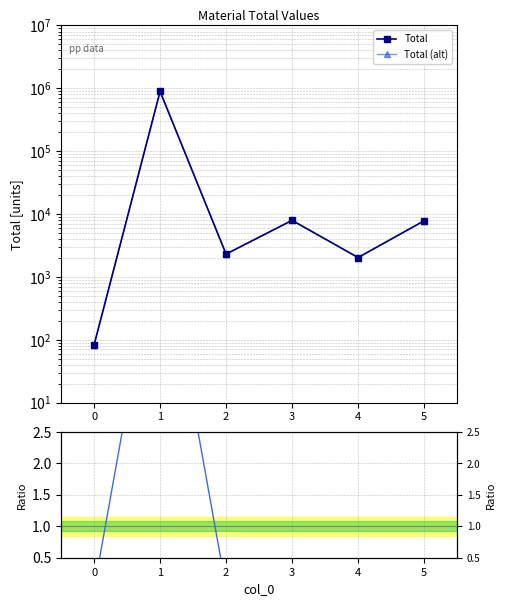

Reading right to left, transcribe all the data shown in this chart.

Total: 7800.0	2032.0	7928.0	2306.5	892167.4	82.6
Total (alt): 7800.0	2032.0	7928.0	2306.5	892167.4	82.6
Ratio: 0.1	0.0	0.1	0.0	5.9	0.0